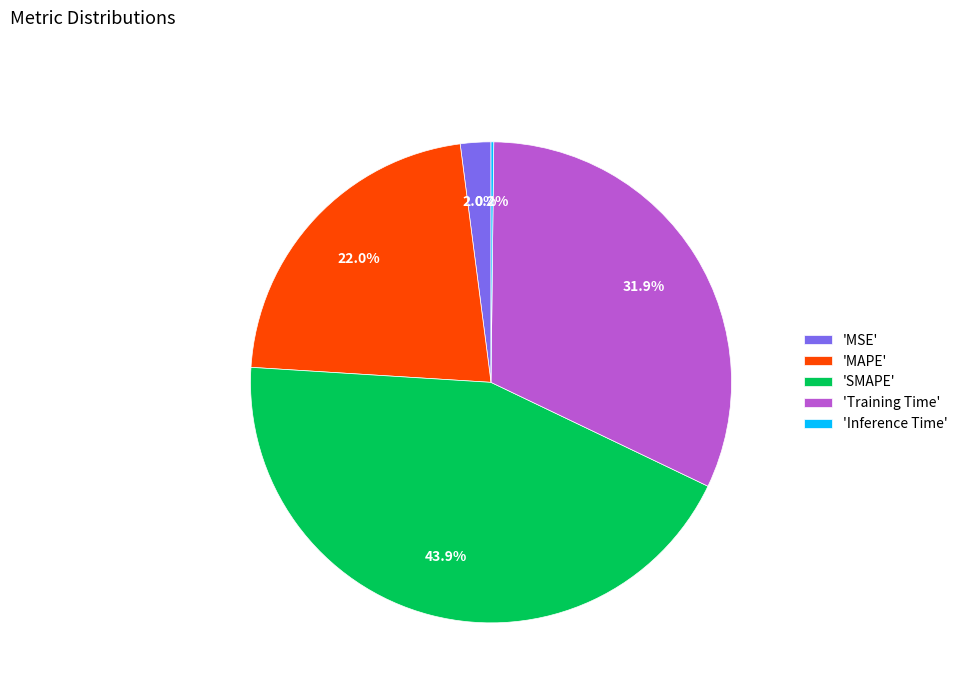

Which has a higher value, 'MSE' or 'SMAPE'?

'SMAPE'